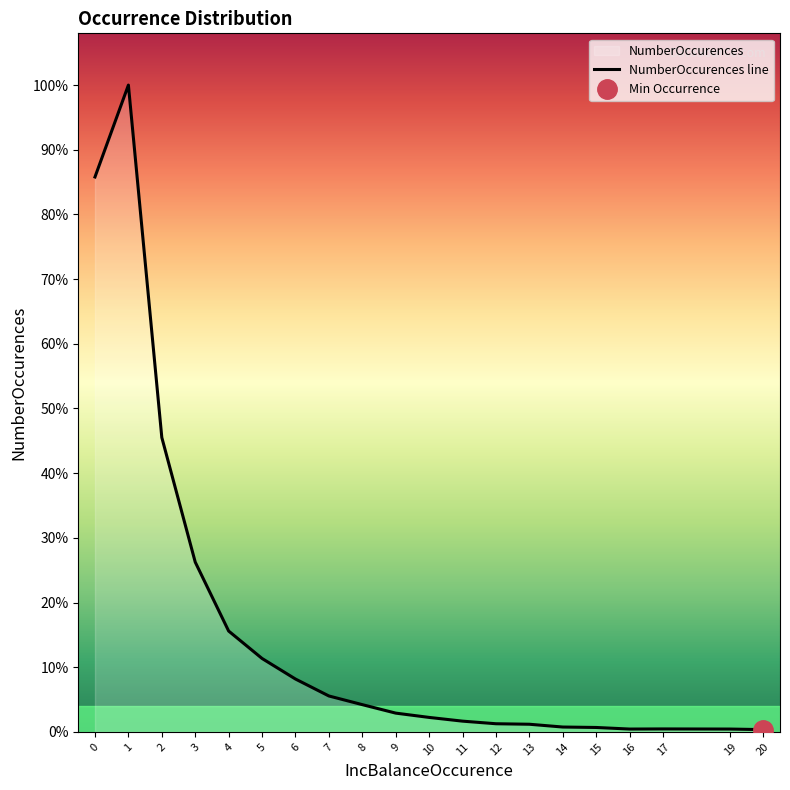

At which category does the chart reach its minimum across all series?

20